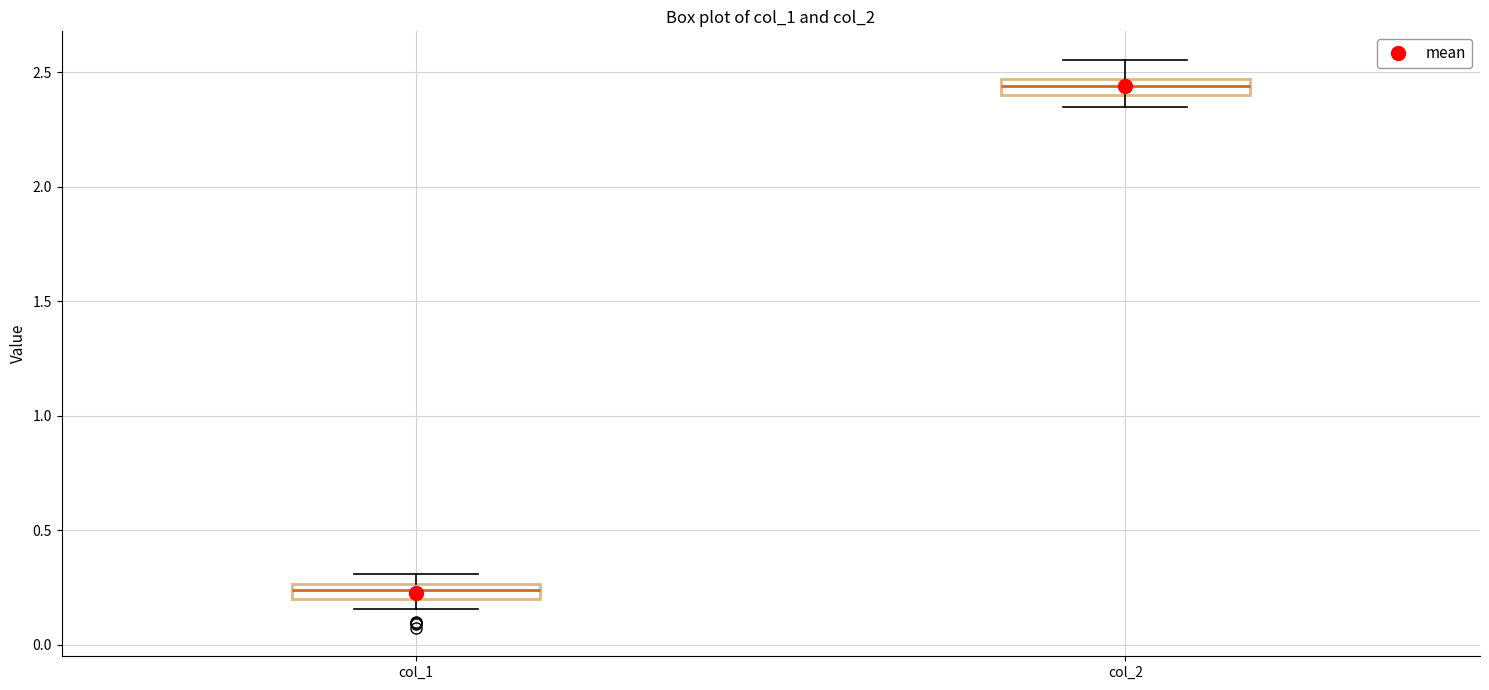

Which box's median line is the highest?

col_2